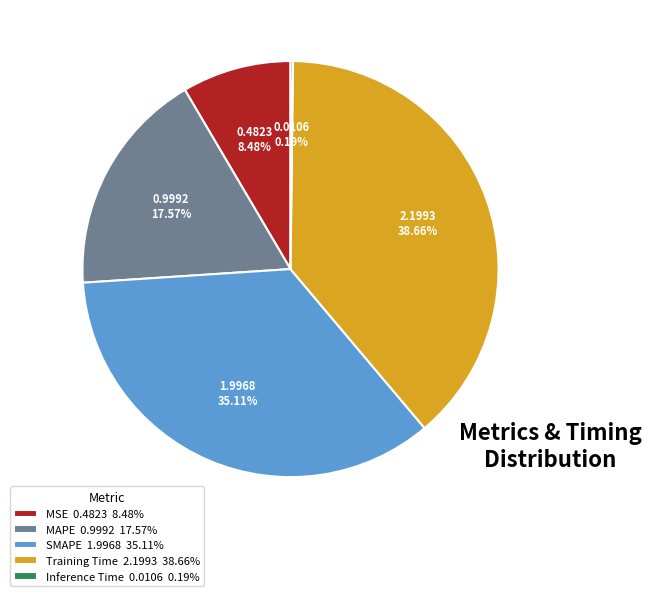

Which has a higher value, Training Time 2.1993 38.66% or MSE 0.4823 8.48%?

Training Time 2.1993 38.66%